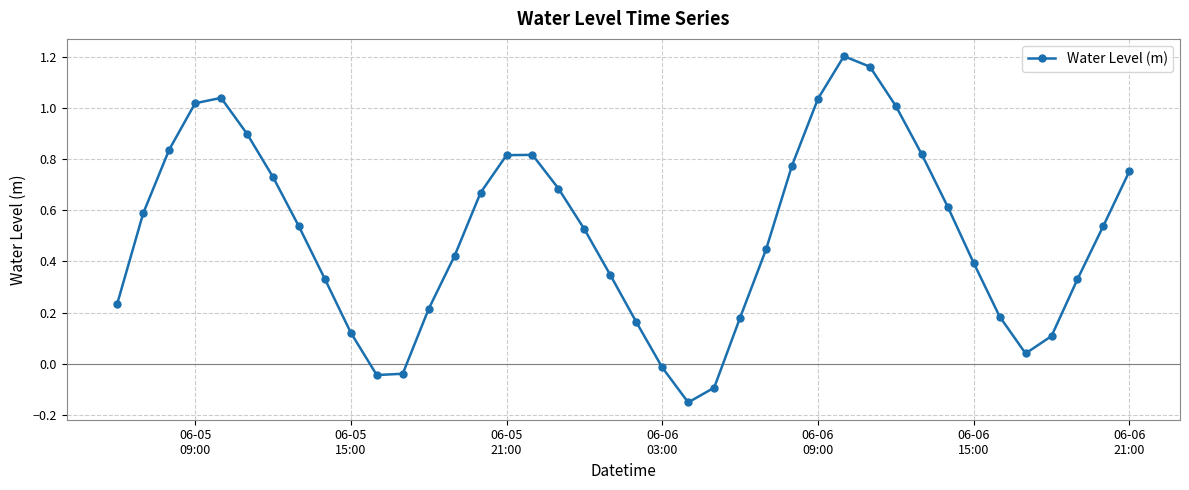

What is the sum of all values?

20.2